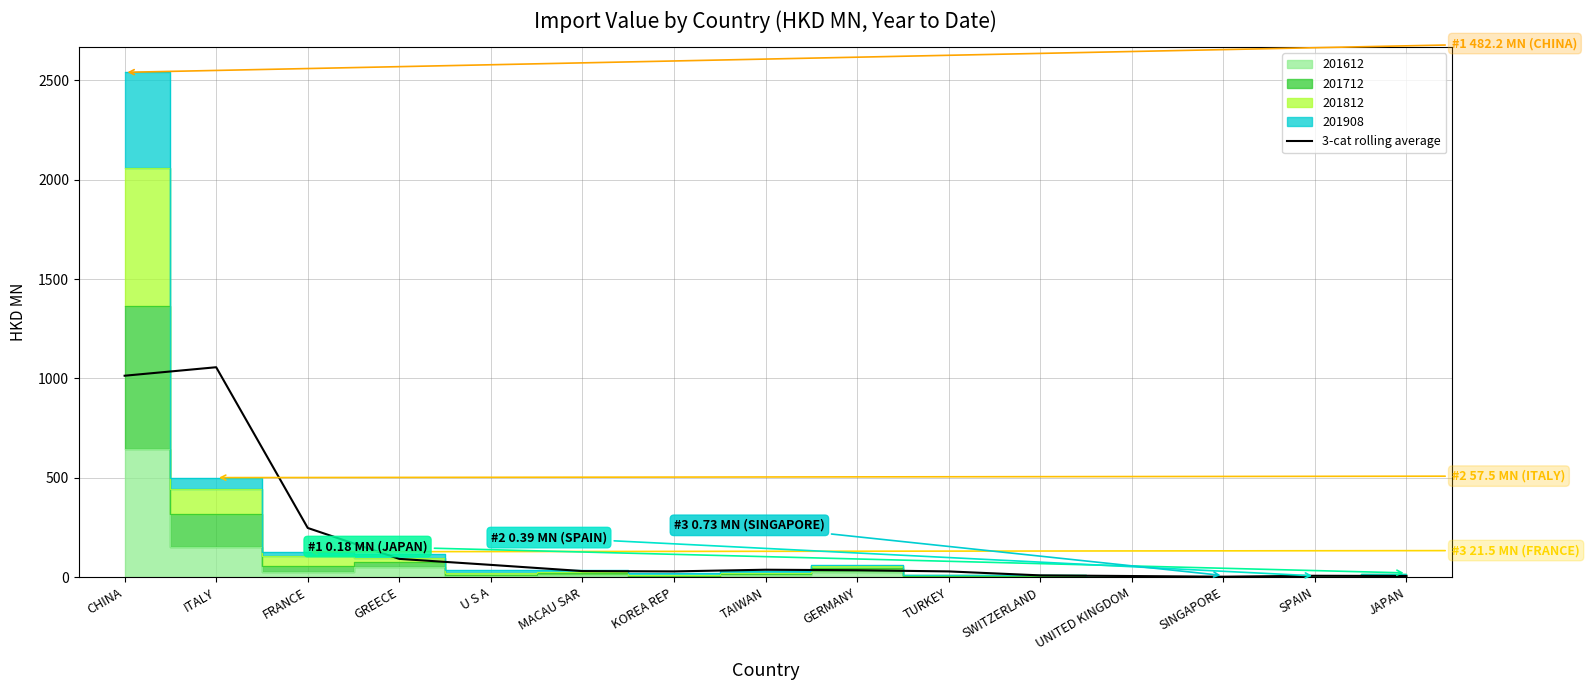

What position from the right is GREECE?

12